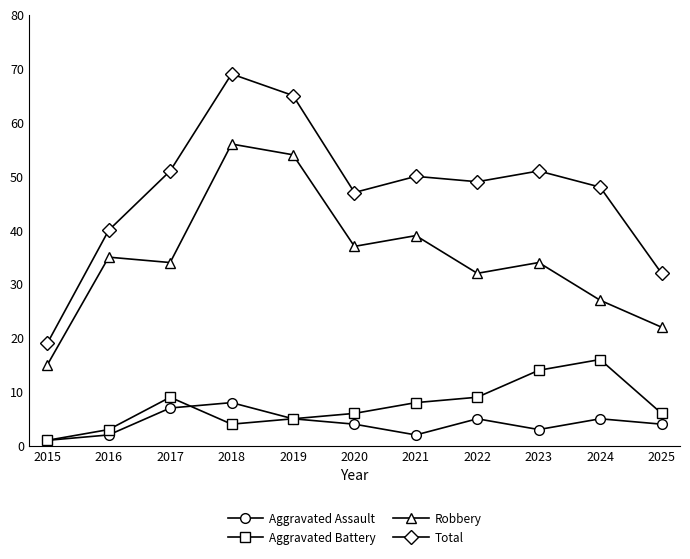

Where is the first local minimum for Total?

2020